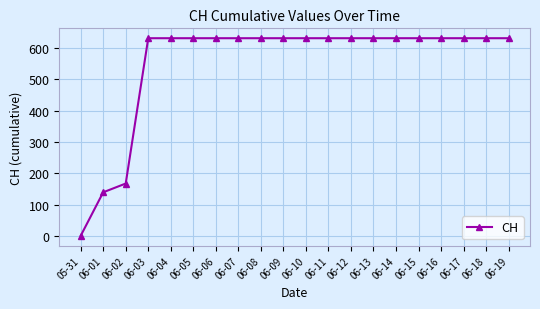

What is the maximum value shown in the chart?

631